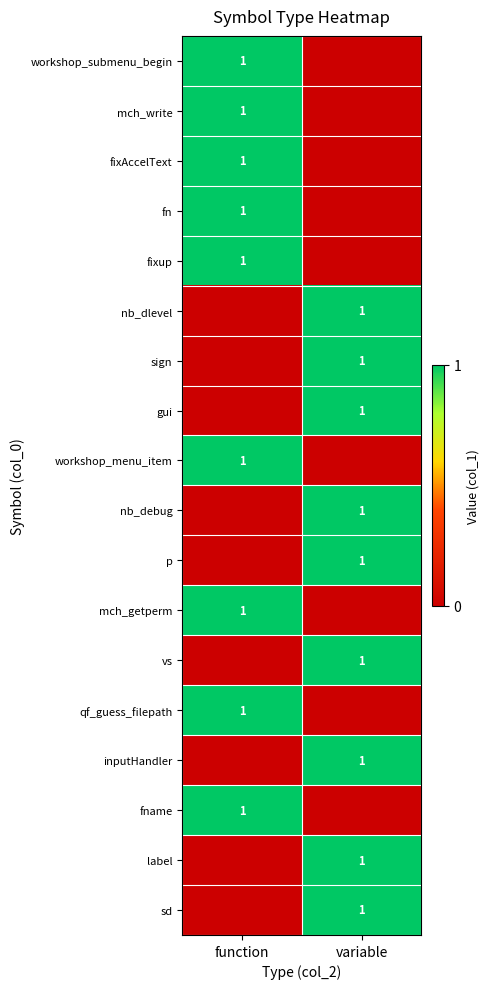

The workshop_menu_item series shows 0 at function. True or false?

False